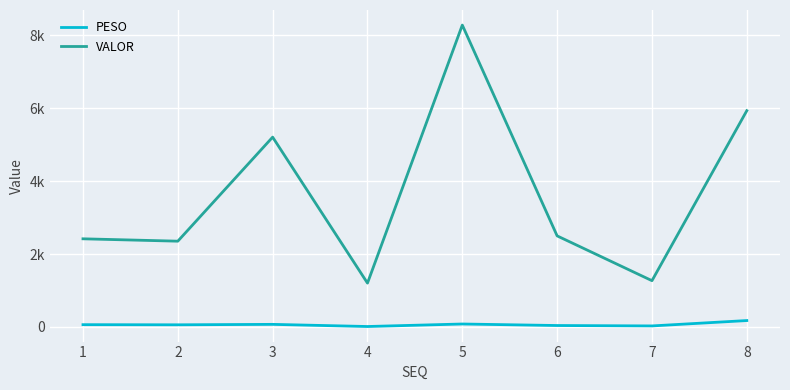

Is this an area chart (filled region under the line)?

No